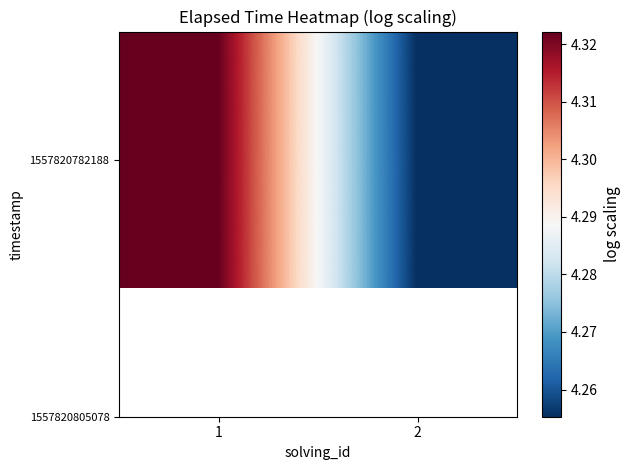

What is the change in value from 1 to 2?

-0.1